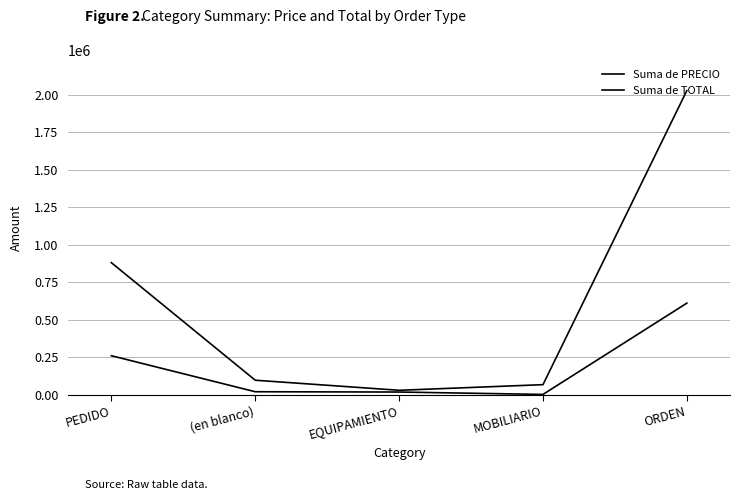

Which series has the widest spread of values?

Suma de TOTAL